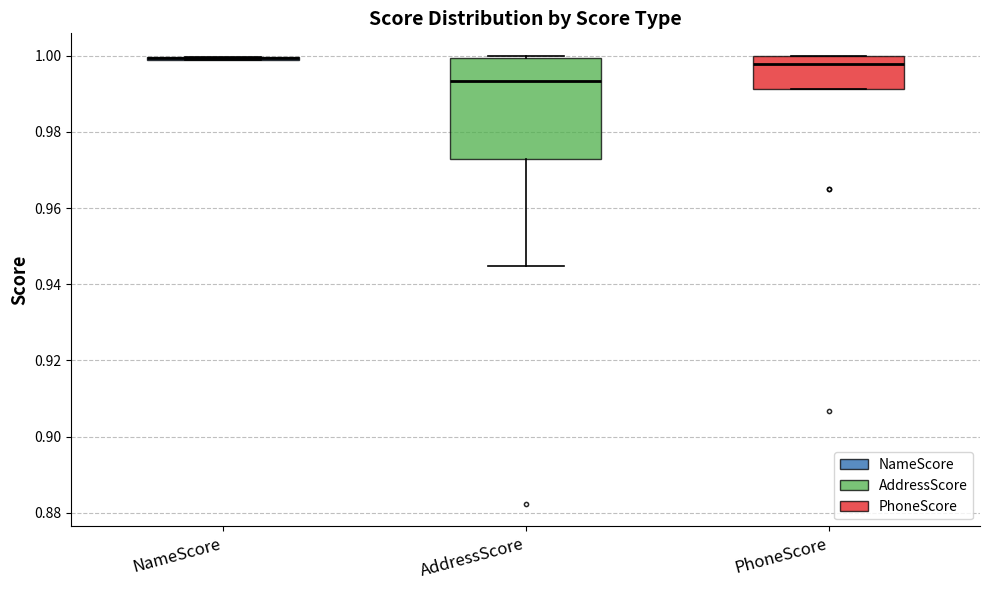

Comparing the boxes themselves (not the whiskers), which one is the tallest?

AddressScore